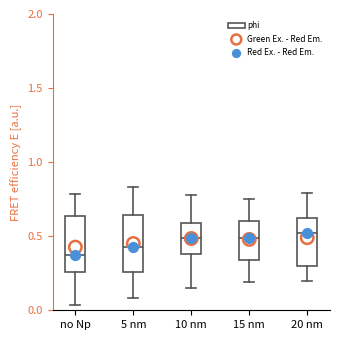

Reading left to right, transcribe this box plot: for each box, give where its median line is, the range the box spans, and where its two whiskers end, as read against the y-axis. The values are not printed on the chart, so give them approximately, as read against the axis.

no Np: median 0.35, box 0.25 to 0.65, whiskers 0.05 to 0.80
5 nm: median 0.45, box 0.25 to 0.65, whiskers 0.10 to 0.85
10 nm: median 0.50, box 0.40 to 0.60, whiskers 0.15 to 0.80
15 nm: median 0.50, box 0.35 to 0.60, whiskers 0.20 to 0.75
20 nm: median 0.50, box 0.30 to 0.60, whiskers 0.20 to 0.80